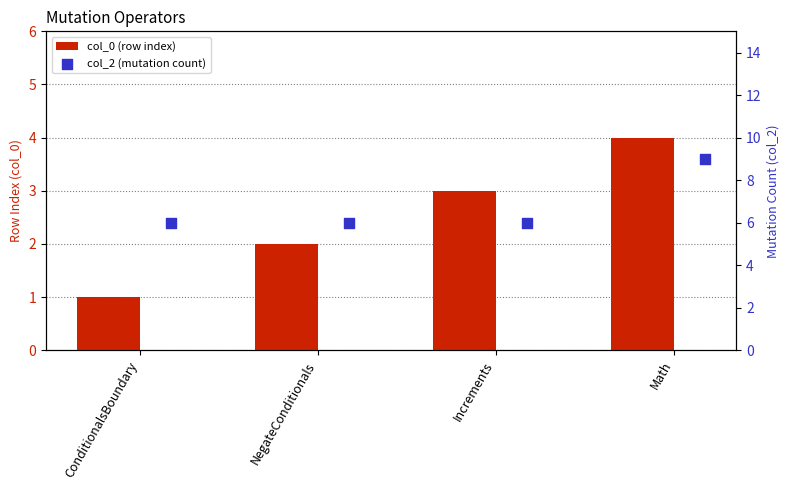

At which category is the sum across all series the highest?

Math